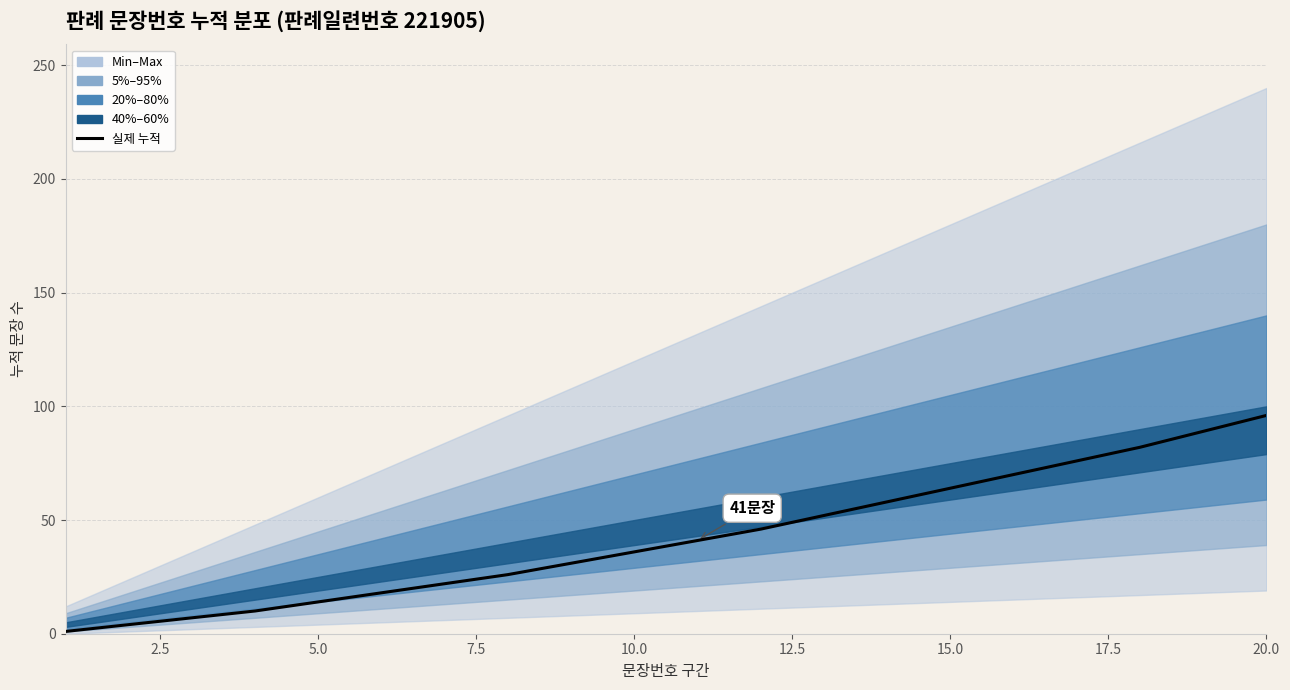

Which has a higher value, 12.5 or 15.0?

15.0